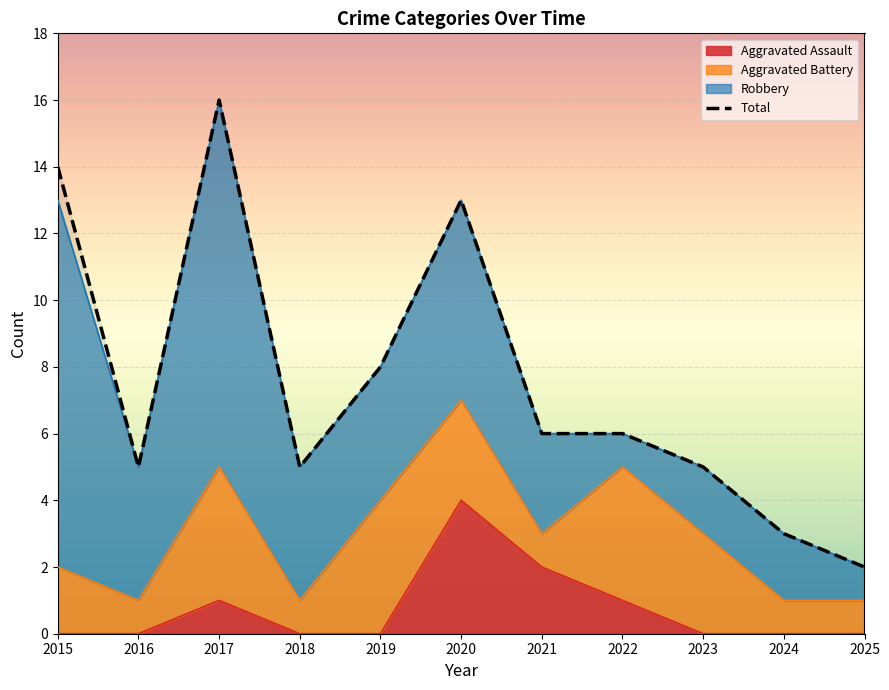

The value at 2019 is 8. True or false?

True